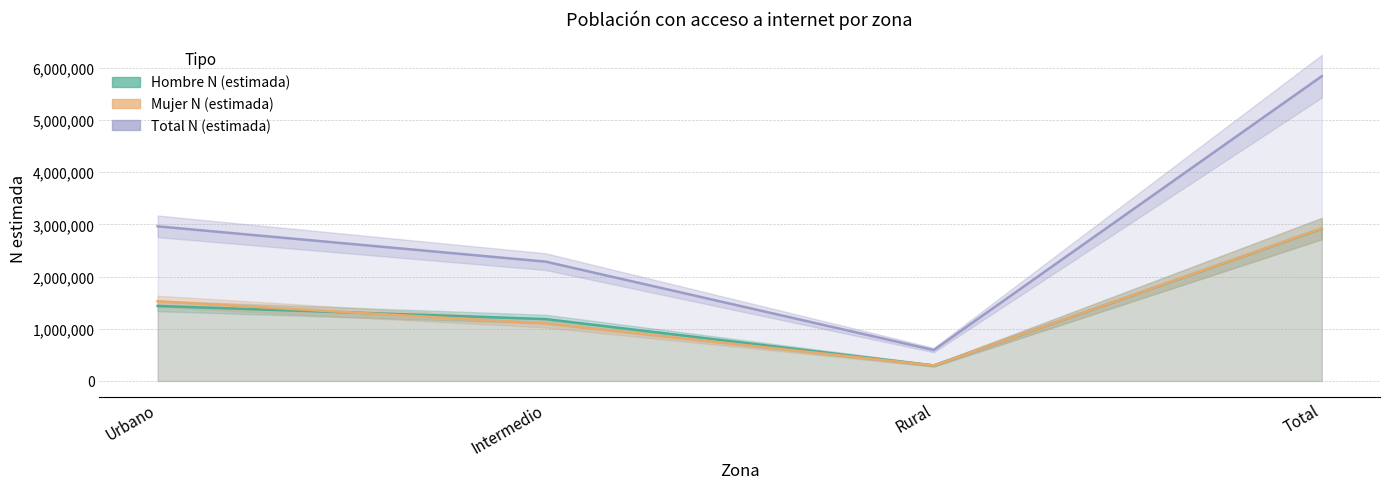

Which series has the widest spread of values?

Total N (estimada)